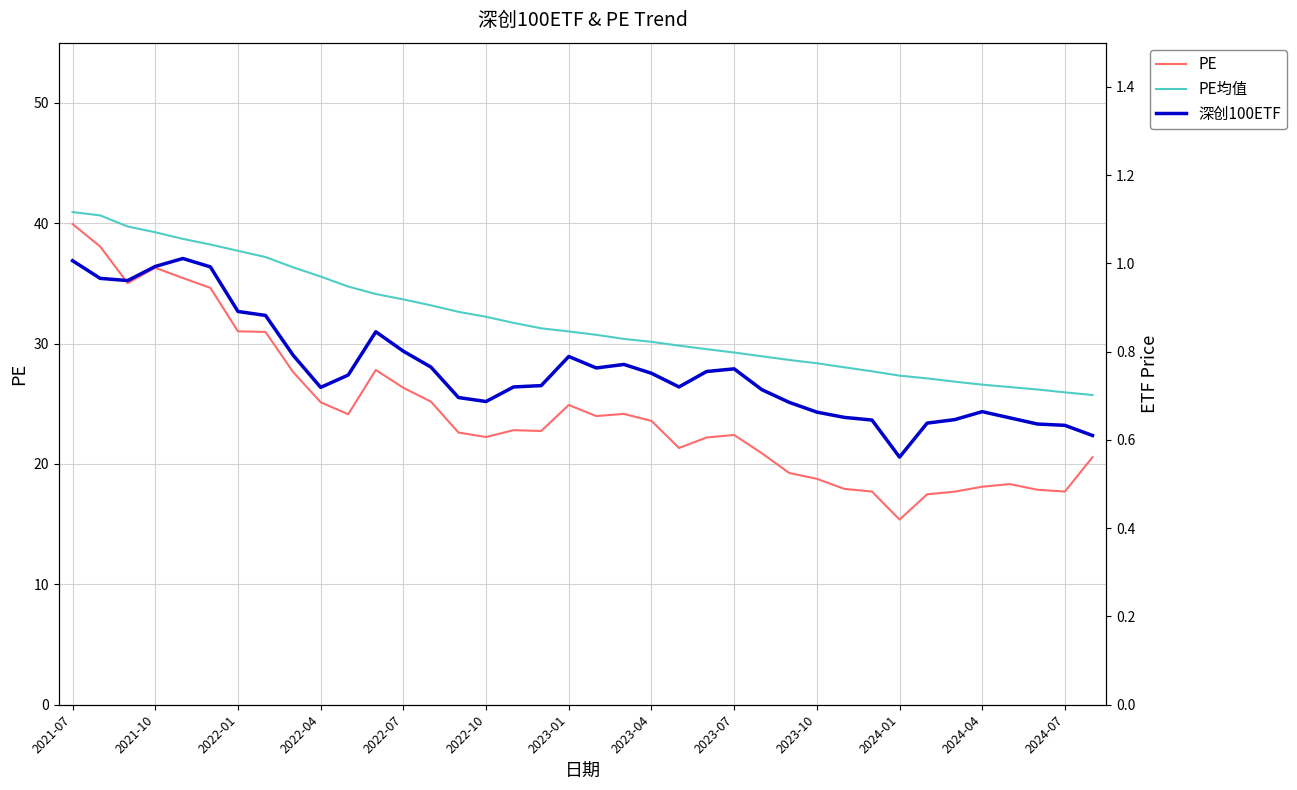

At which label does PE reach its minimum?

2024-01